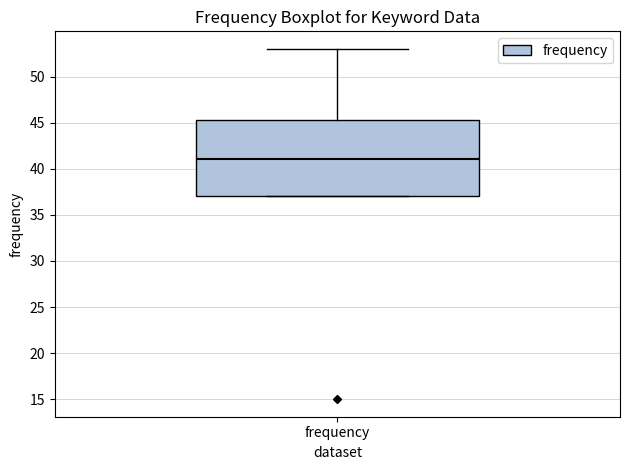

Read this box plot against the y-axis: the position of the median line, the range covered by the box, and the ends of both whiskers. The values are not printed on the chart, so give them approximately, as read against the axis.

median 41.0, box 37.0 to 45.5, whiskers 37.0 to 53.0